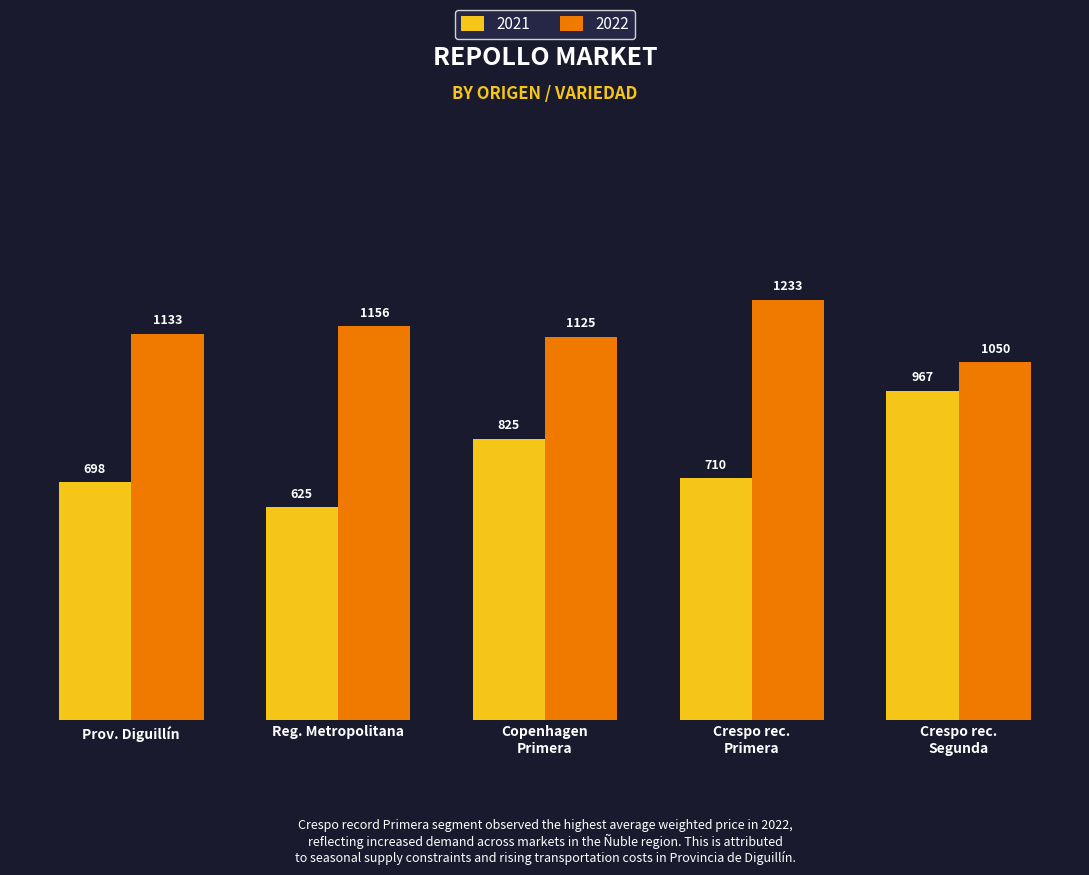

What is the greatest value displayed?

1233.3